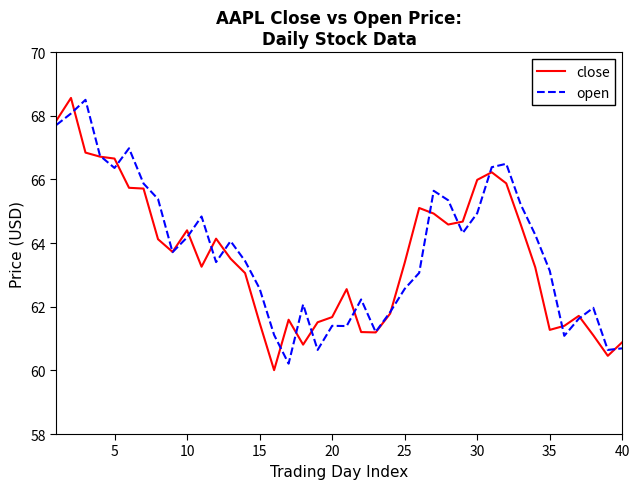

Count the number of categories in the chart.

40